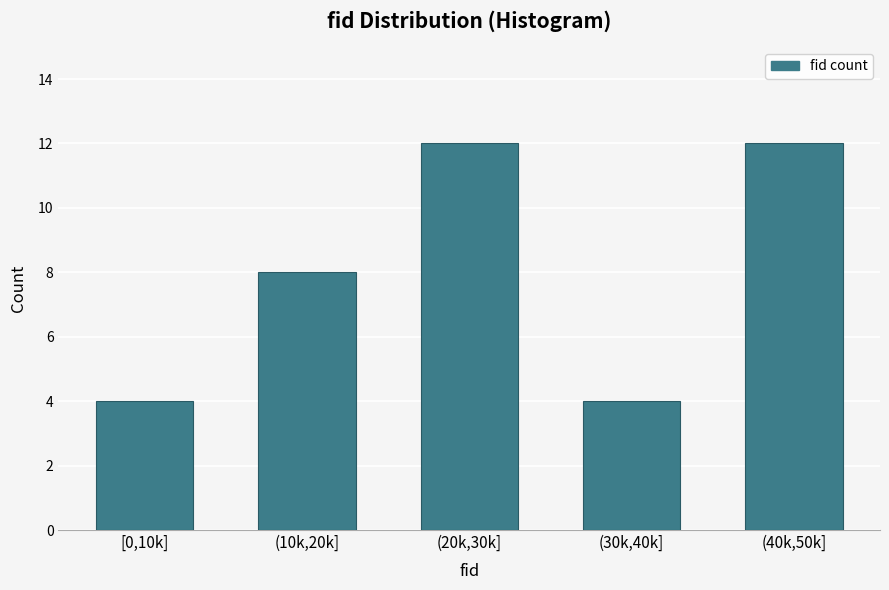

Reading left to right, list all the values displayed in this chart.

4	8	12	4	12